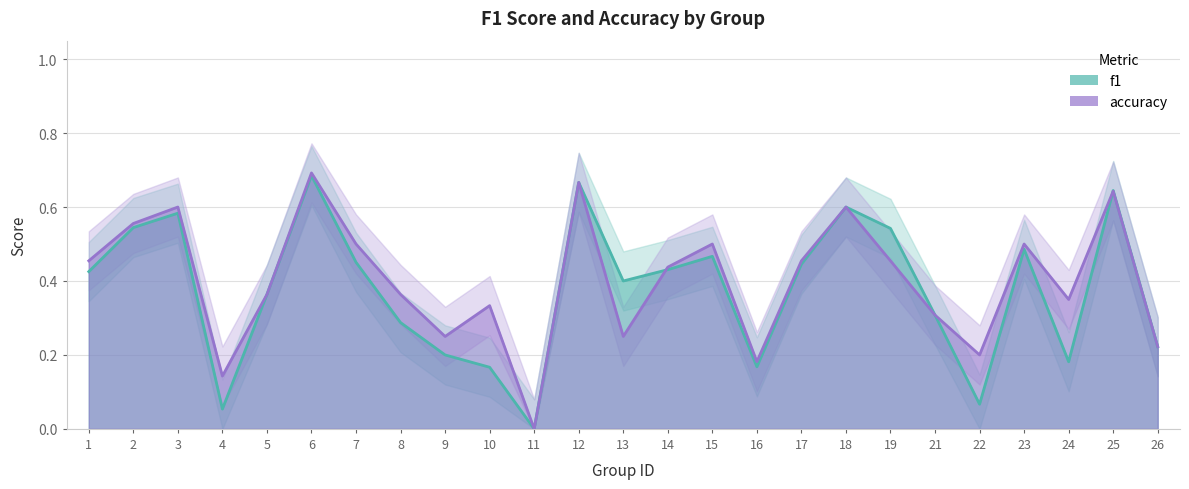

What is the average value of the f1 series?

0.4